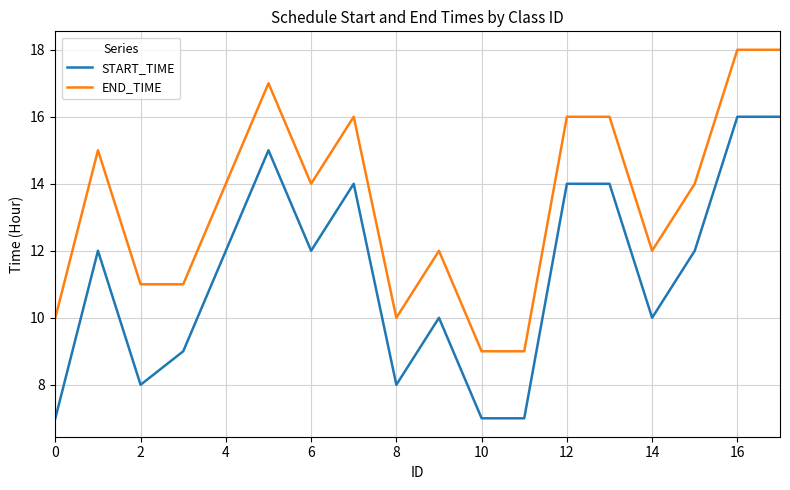

What is the difference between the maximum and minimum values in the START_TIME series?

9